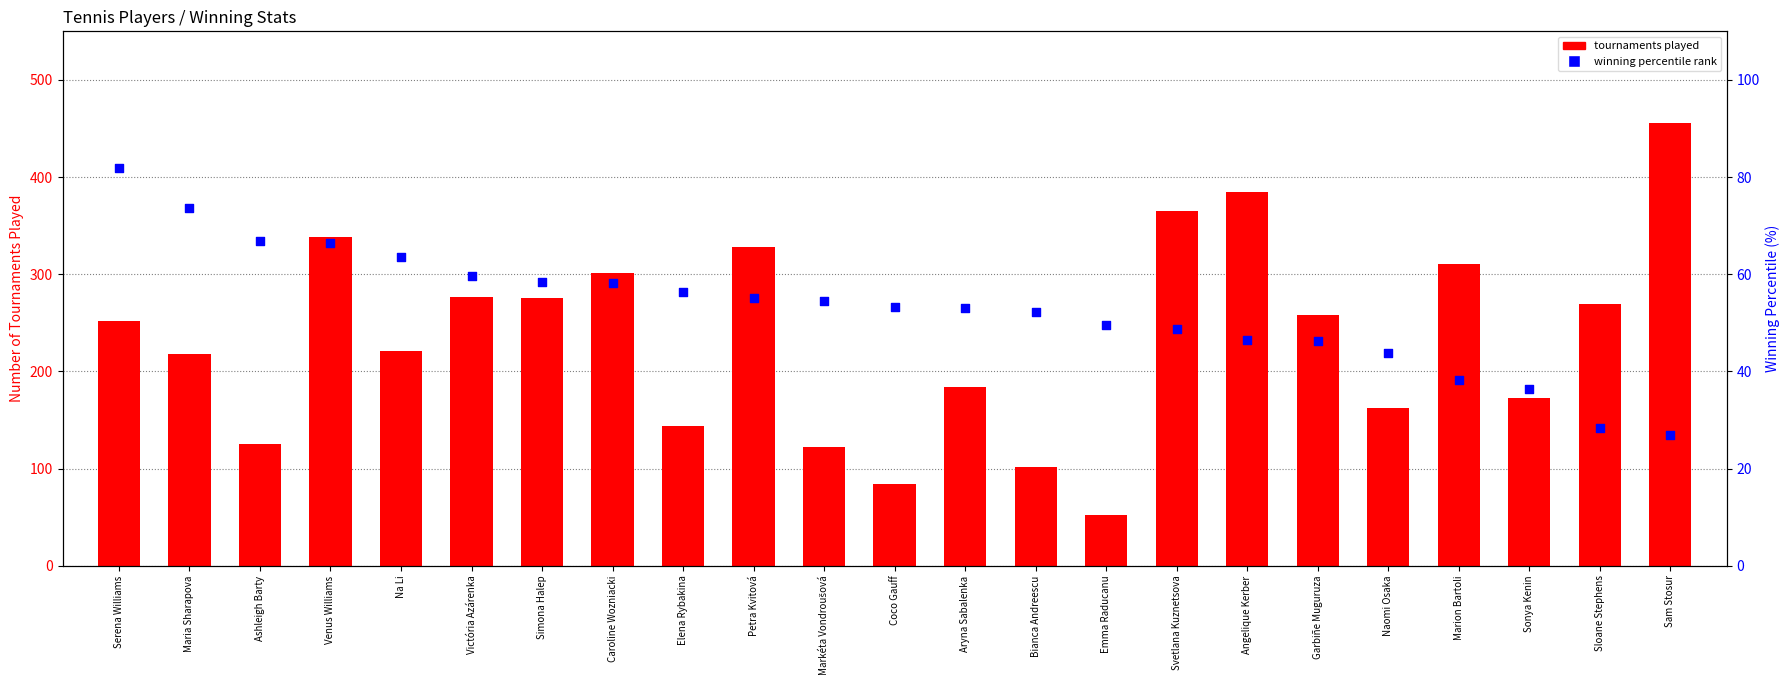

Is the value of winning percentile rank at Maria Sharapova greater than the value of tournaments played at Sonya Kenin?

No